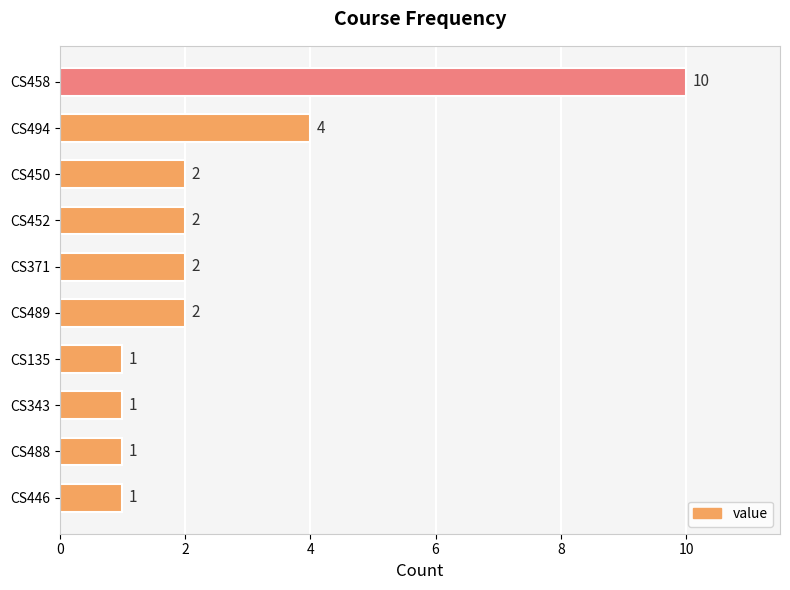

What is the maximum value shown in the chart?

10